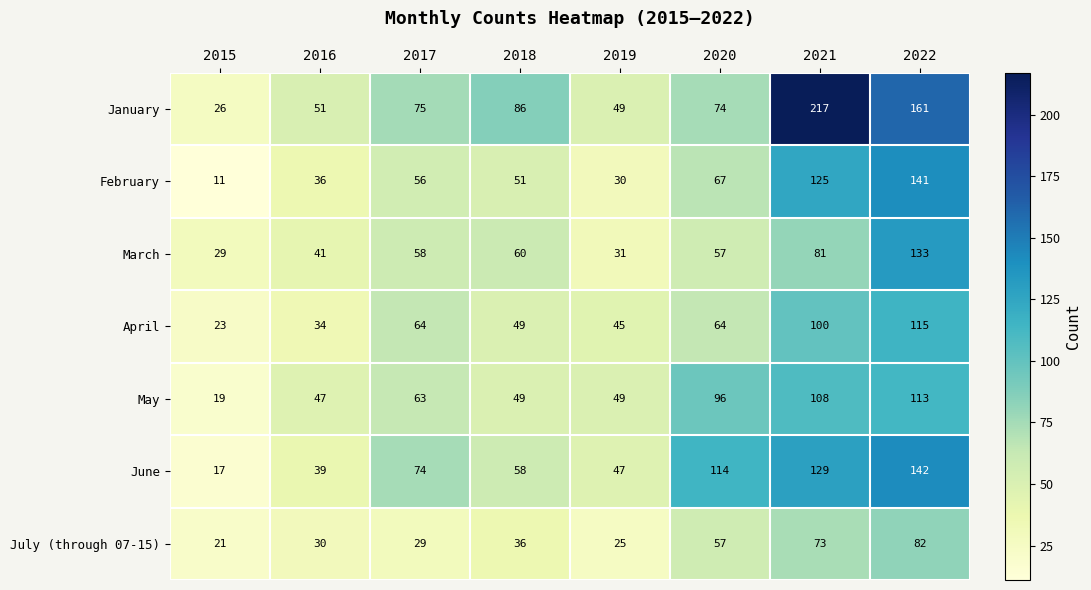

The value of April at 2018 is 49. True or false?

True